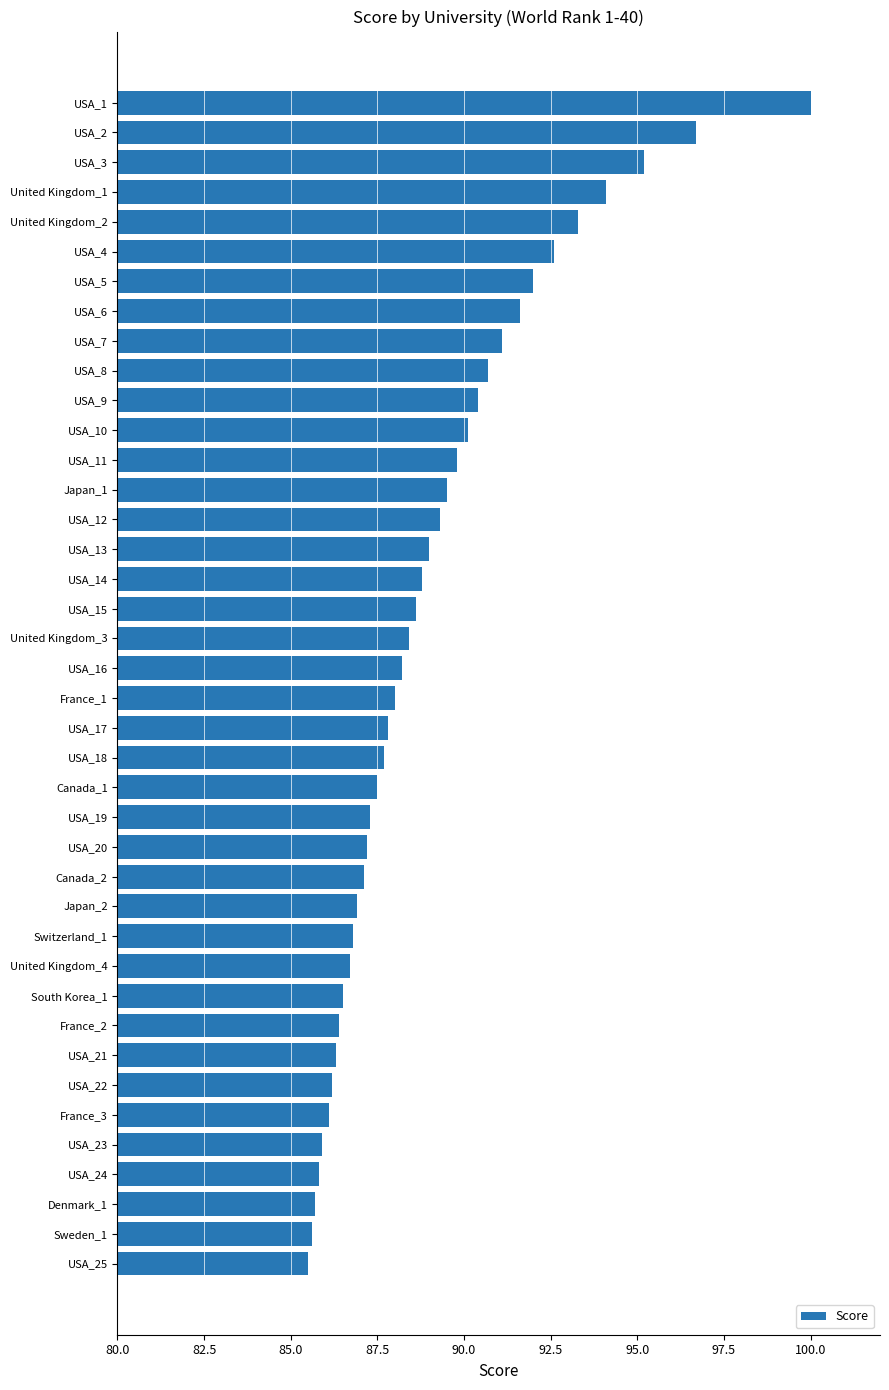

What is the difference between the second highest and minimum values?

11.2